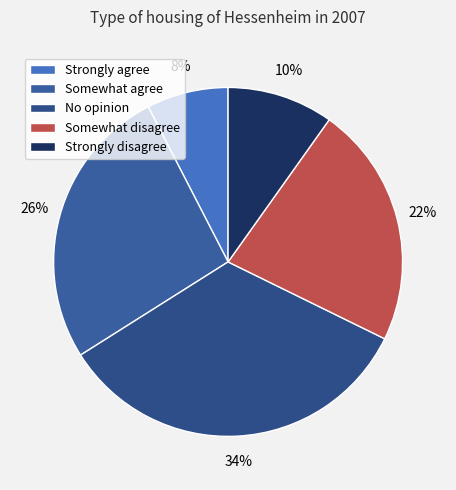

Is it true that No opinion is 46% of the pie?

False